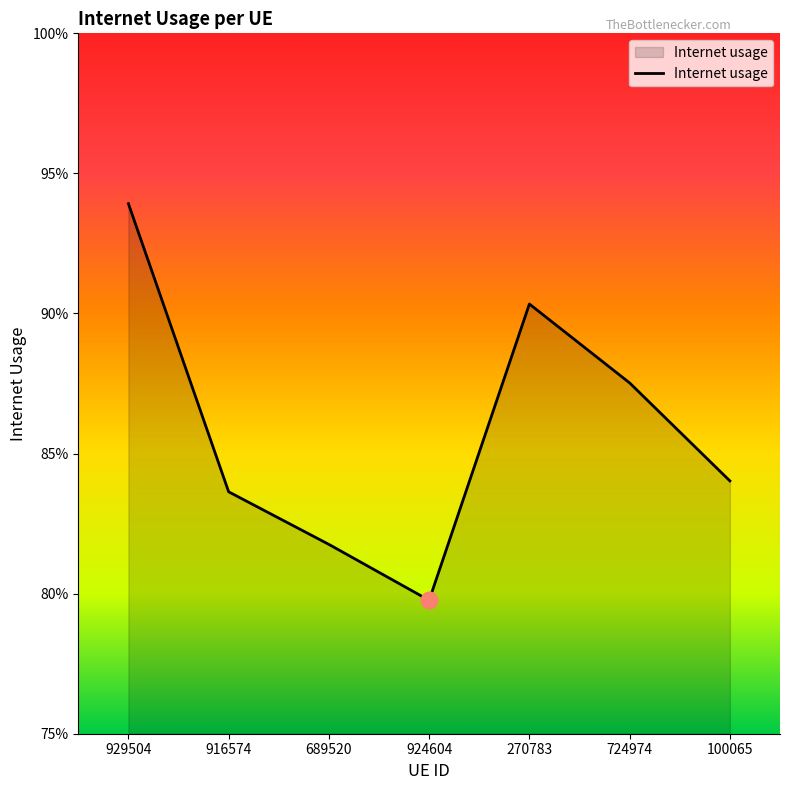

Which label corresponds to the smallest value in the chart?

924604